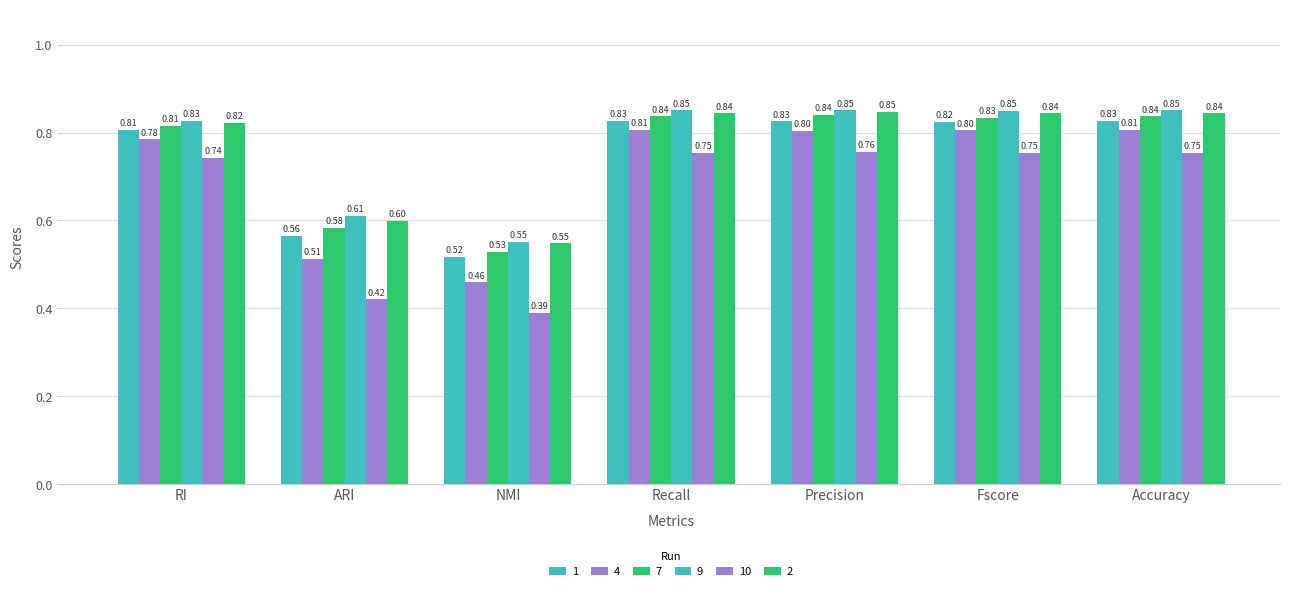

Reading left to right, transcribe all the data shown in this chart.

1: RI=0.8	ARI=0.6	NMI=0.5	Recall=0.8	Precision=0.8	Fscore=0.8	Accuracy=0.8
4: RI=0.8	ARI=0.5	NMI=0.5	Recall=0.8	Precision=0.8	Fscore=0.8	Accuracy=0.8
7: RI=0.8	ARI=0.6	NMI=0.5	Recall=0.8	Precision=0.8	Fscore=0.8	Accuracy=0.8
9: RI=0.8	ARI=0.6	NMI=0.6	Recall=0.9	Precision=0.9	Fscore=0.8	Accuracy=0.9
10: RI=0.7	ARI=0.4	NMI=0.4	Recall=0.8	Precision=0.8	Fscore=0.8	Accuracy=0.8
2: RI=0.8	ARI=0.6	NMI=0.5	Recall=0.8	Precision=0.8	Fscore=0.8	Accuracy=0.8